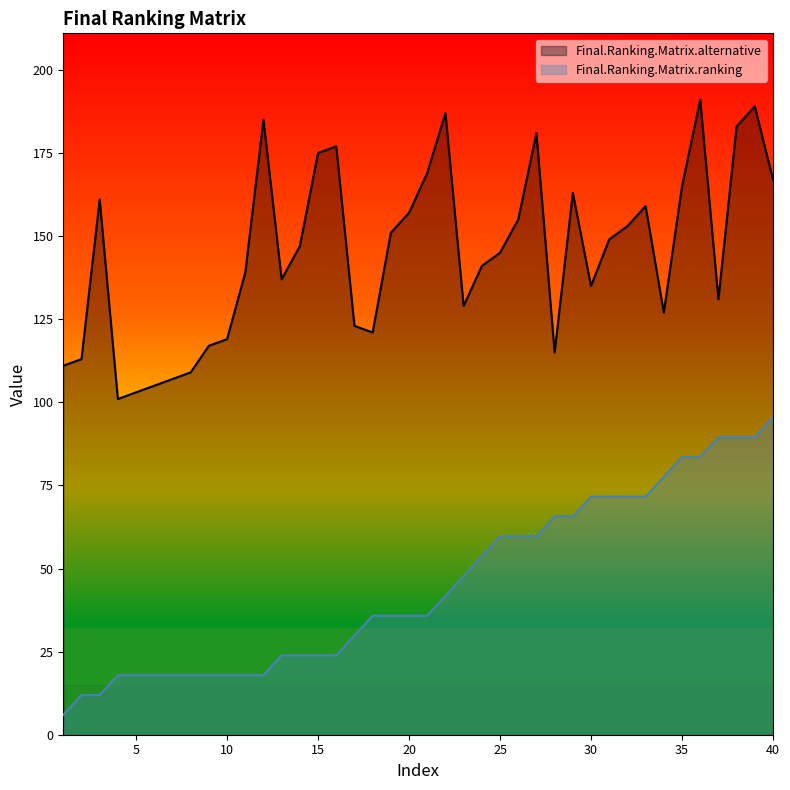

Is the value of Final.Ranking.Matrix.alternative at 8 greater than the value of Final.Ranking.Matrix.ranking at 38?

Yes